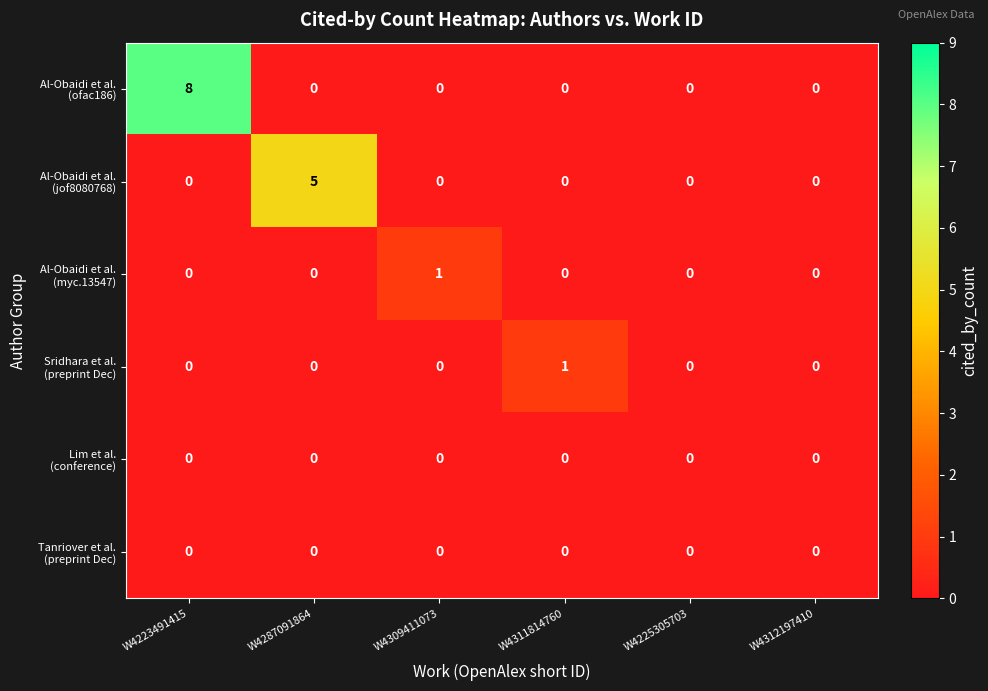

Which label corresponds to the largest value in the chart?

W4223491415